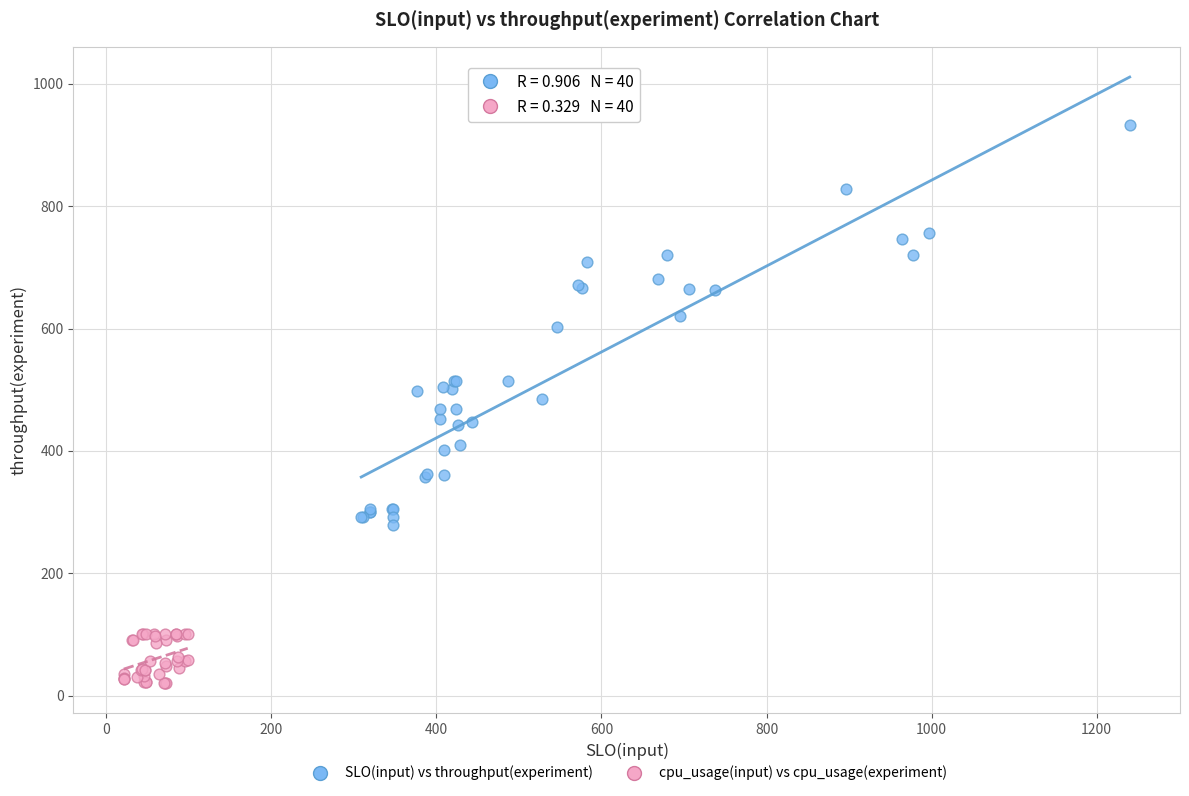

Which series reaches the minimum Y coordinate?

cpu_usage(input) vs cpu_usage(experiment)